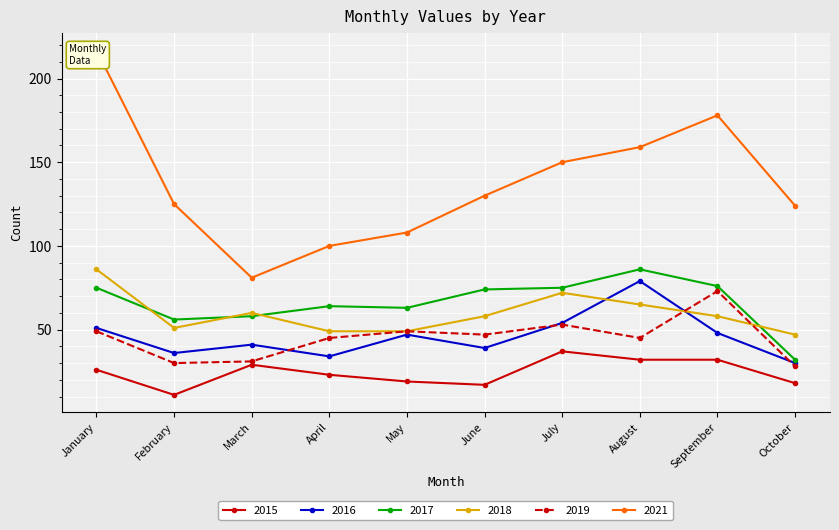

Which series has the widest spread of values?

2021